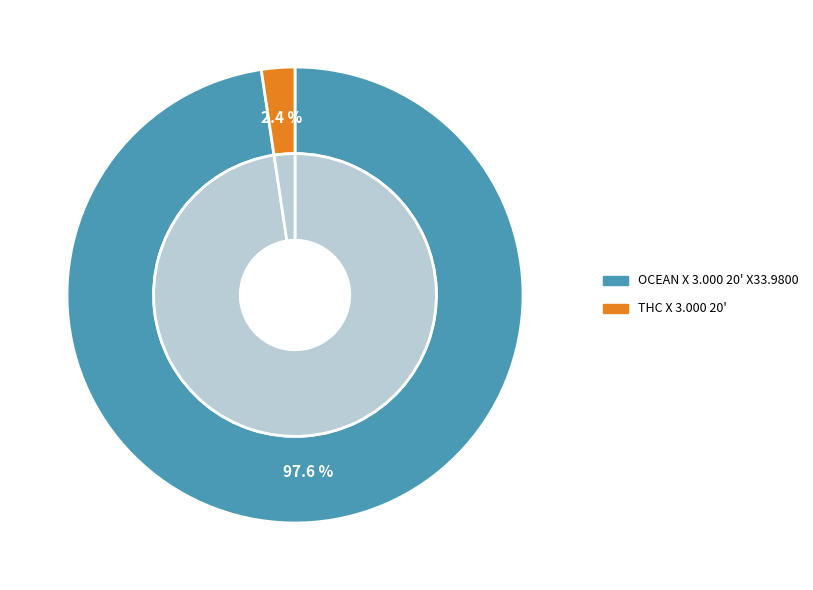

What is the largest slice in the pie chart?

OCEAN X 3.000 20' X33.9800